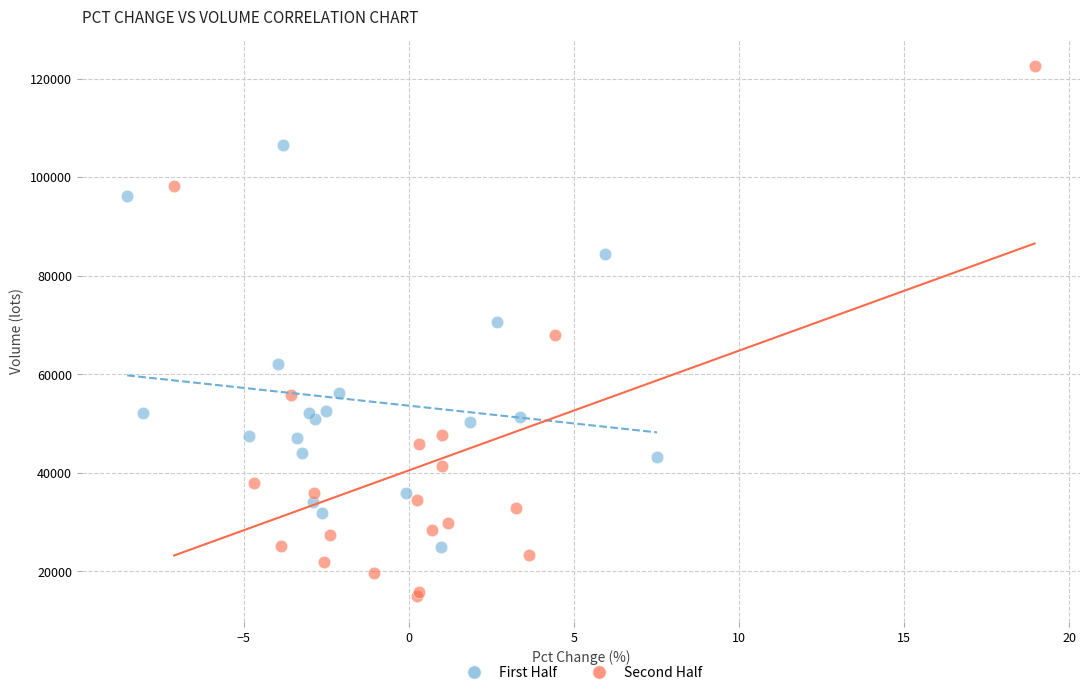

What are all the series names shown in the legend?

First Half, Second Half